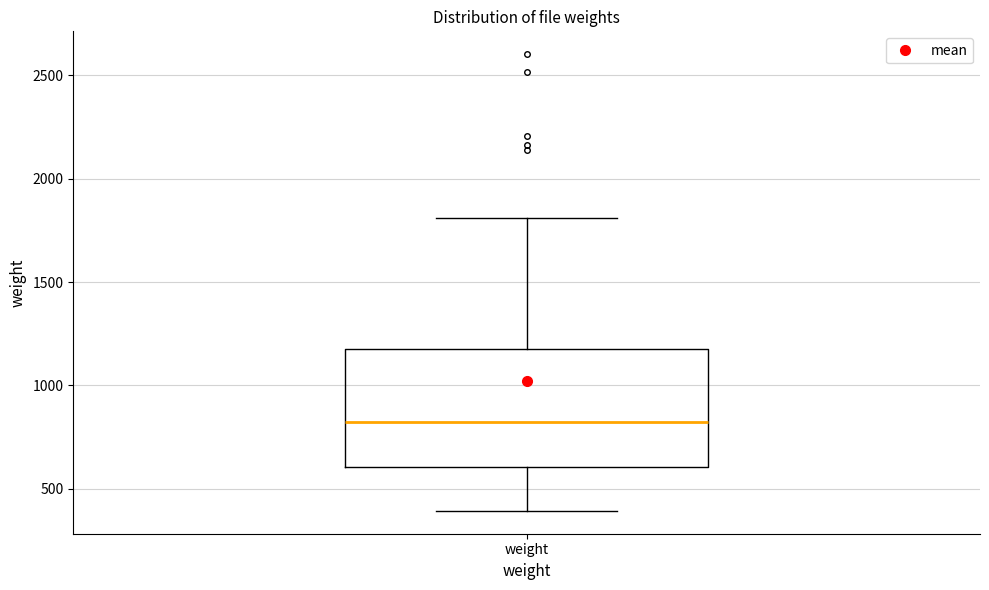

Where does the lower whisker of the box for weight end on the y-axis? The values are not printed on the chart, so give them approximately, as read against the axis.

400